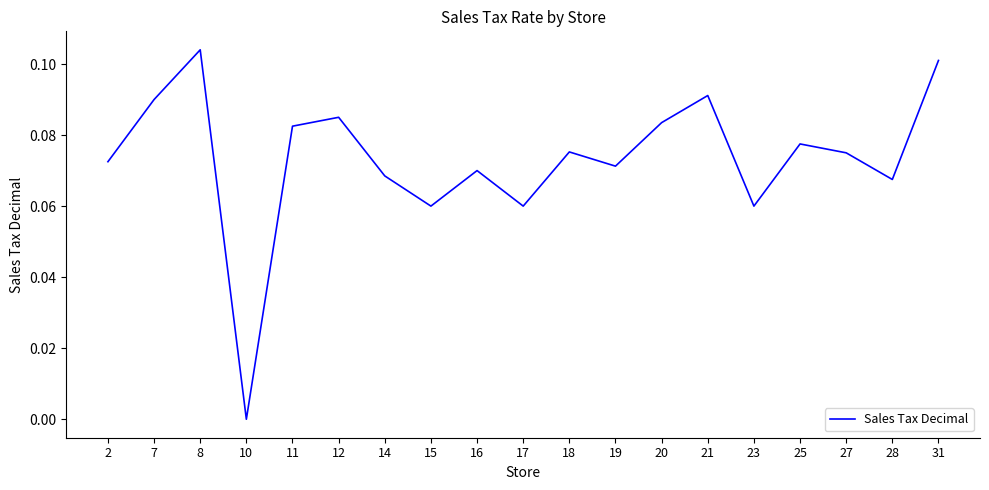

Which label corresponds to the largest value in the chart?

8